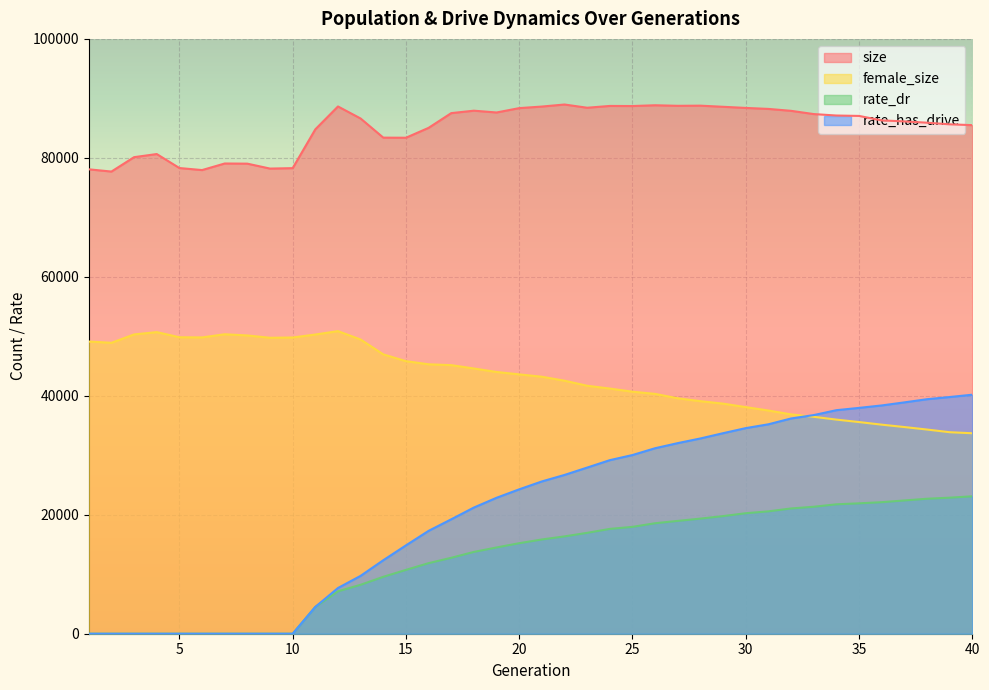

At which label does rate_has_drive reach its peak?

40